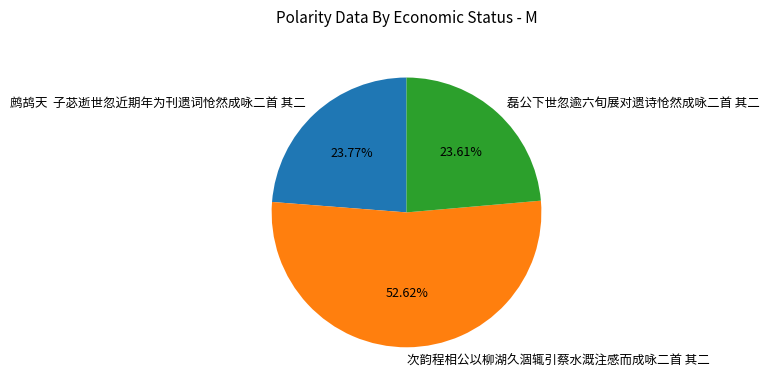

Approximately how many times larger is the value at 次韵程相公以柳湖久涸辄引蔡水溉注感而成咏二首 其二 compared to 鹧鸪天 子苾逝世忽近期年为刊遗词怆然成咏二首 其二?

2.2